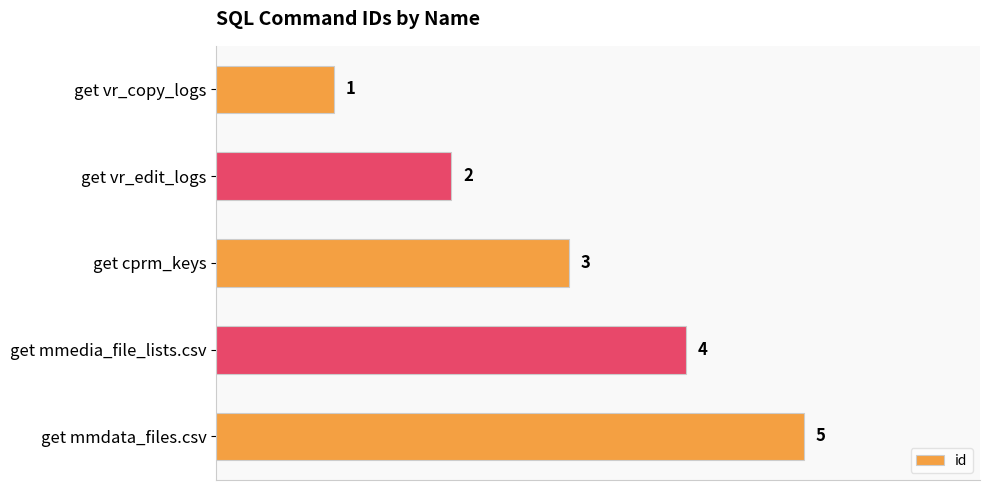

Are the bars horizontal?

Yes